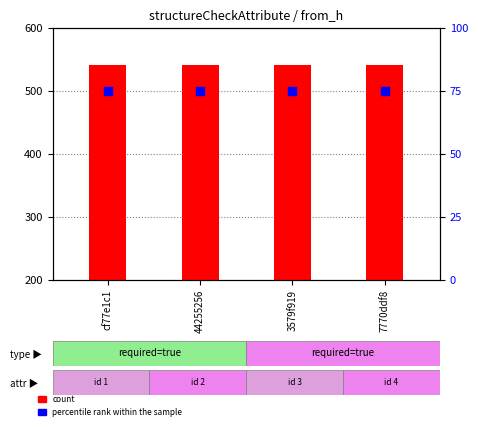

Is the value of count at 3579f919 greater than the value of percentile rank within the sample at 7770ddf8?

Yes